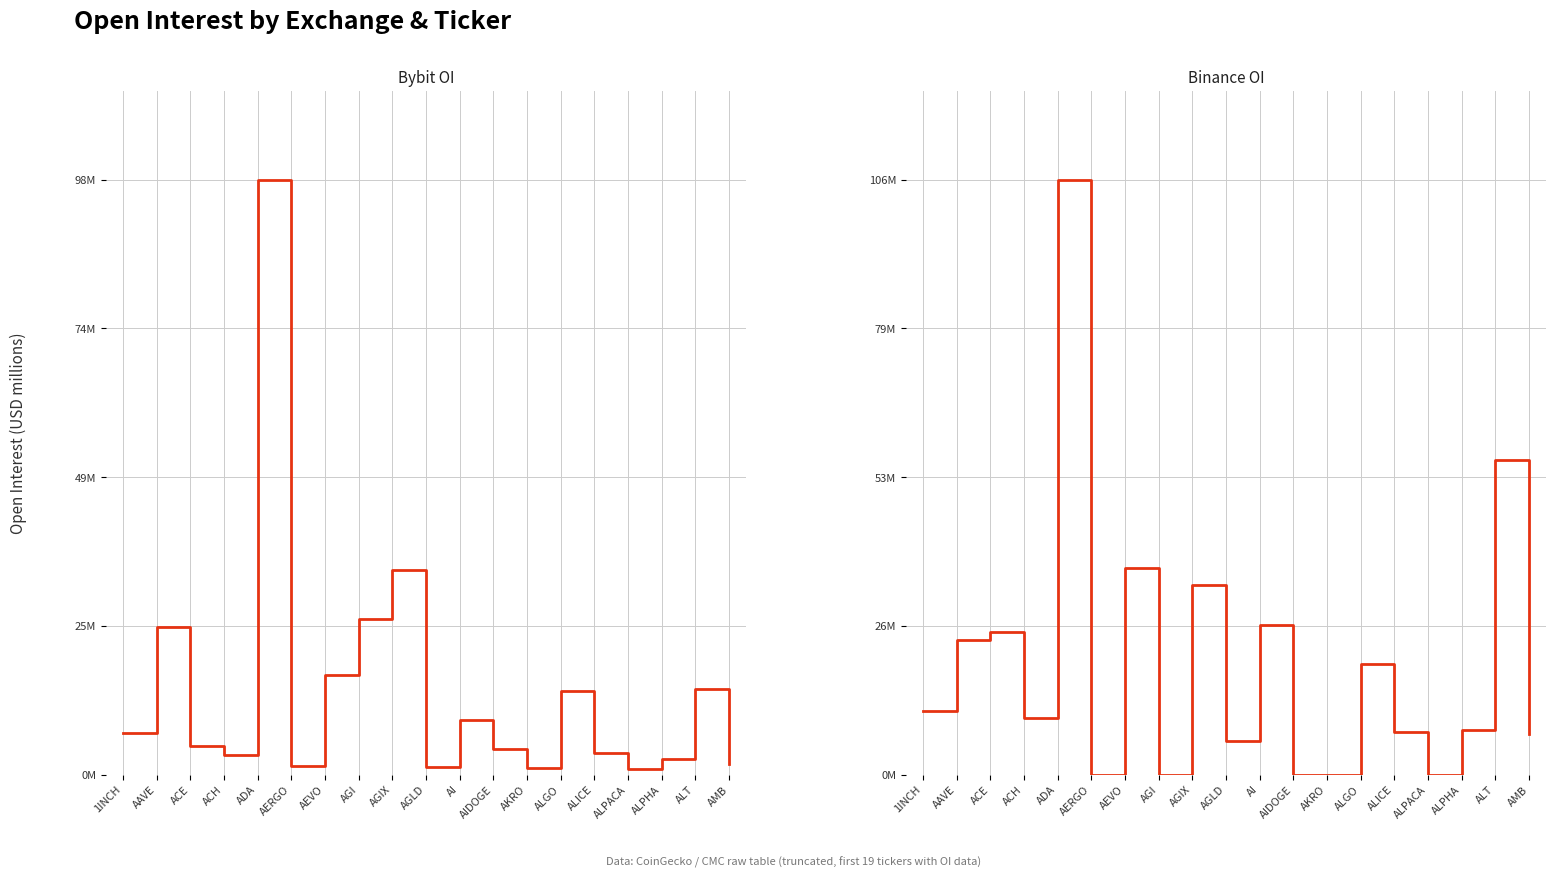

Count the number of data series in this chart.

2